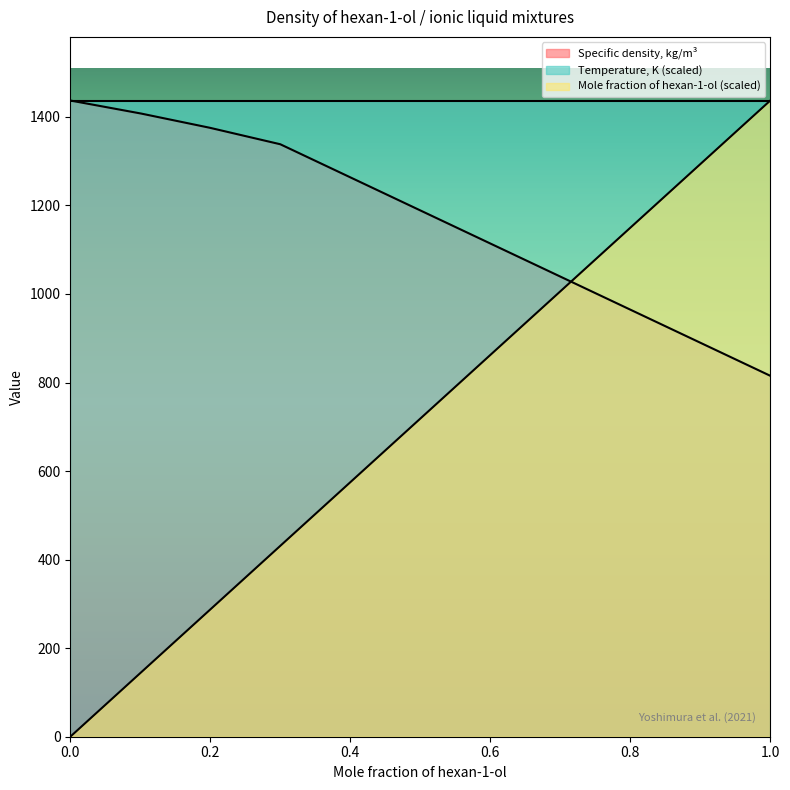

What is the approximate value of Specific density, kg/m3 at 0.1994?

1375.4